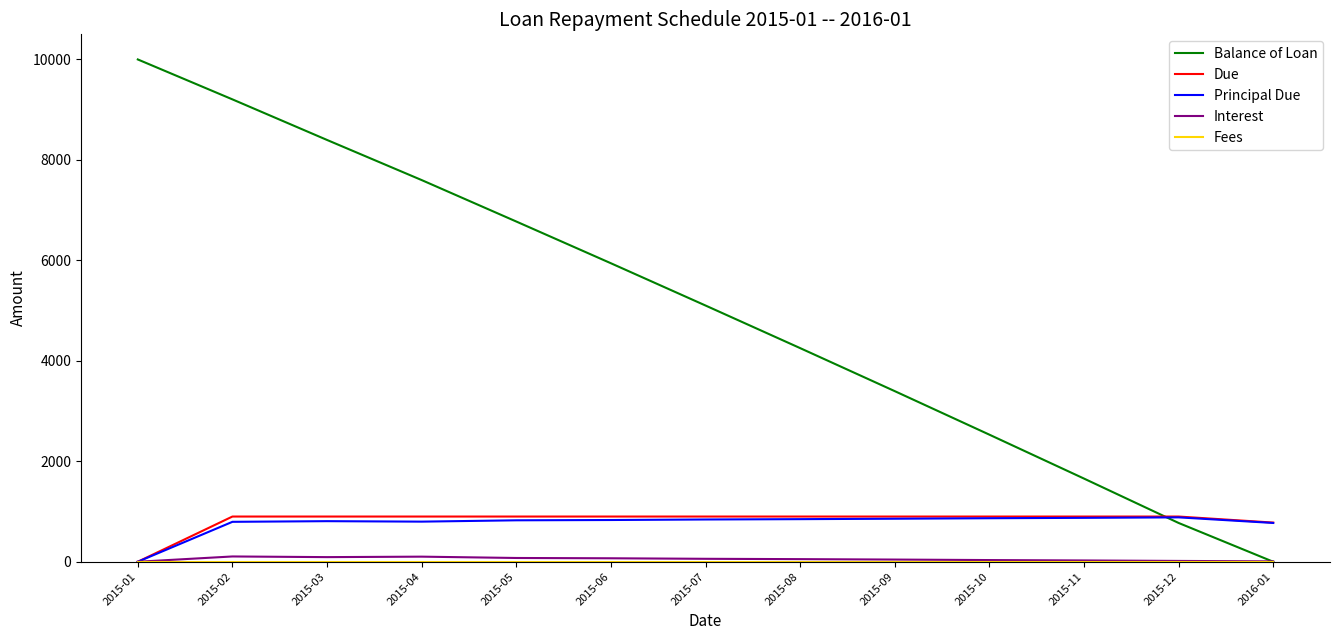

How many times do Due and Balance of Loan cross each other?

1